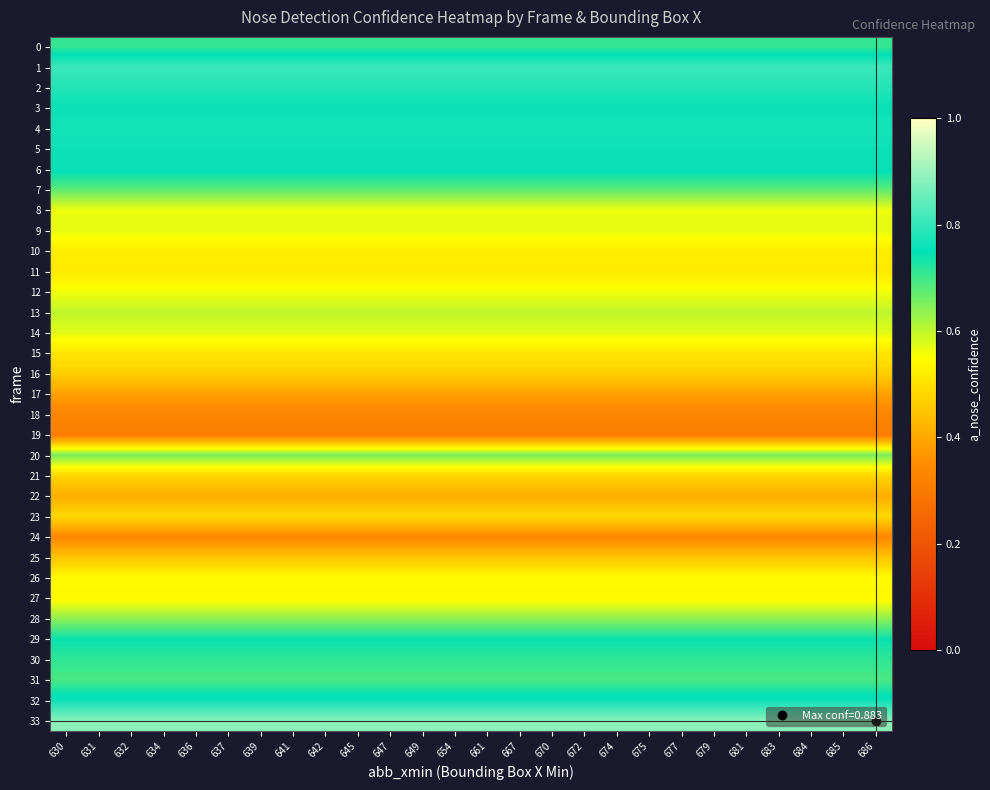

Which has a higher value, 667 or 672?

667